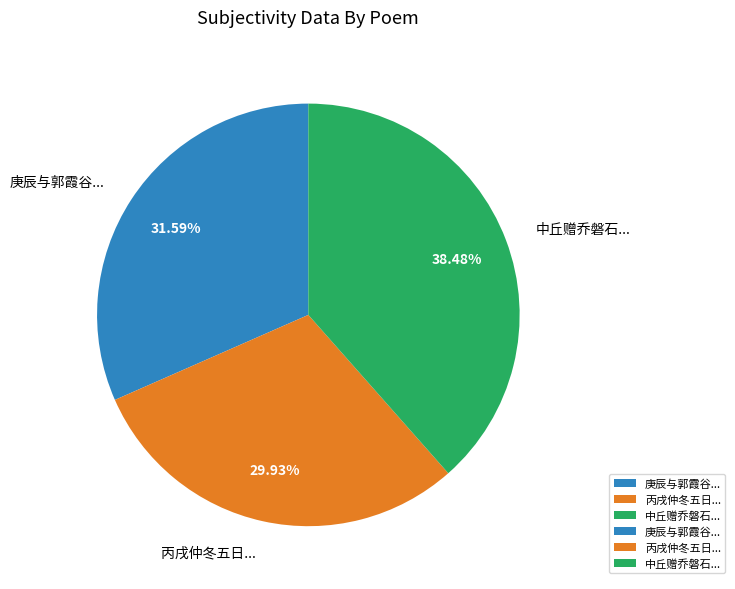

Which category has the smallest portion of the pie?

丙戌仲冬五日...